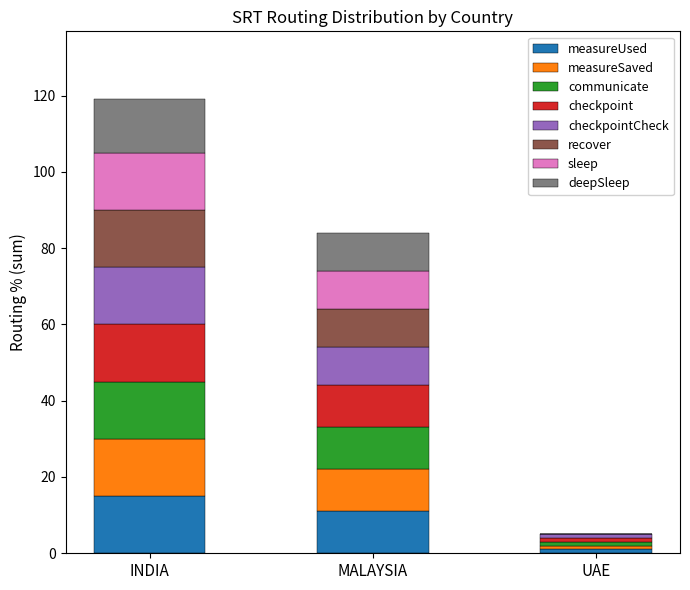

At which category is the sum across all series the highest?

INDIA